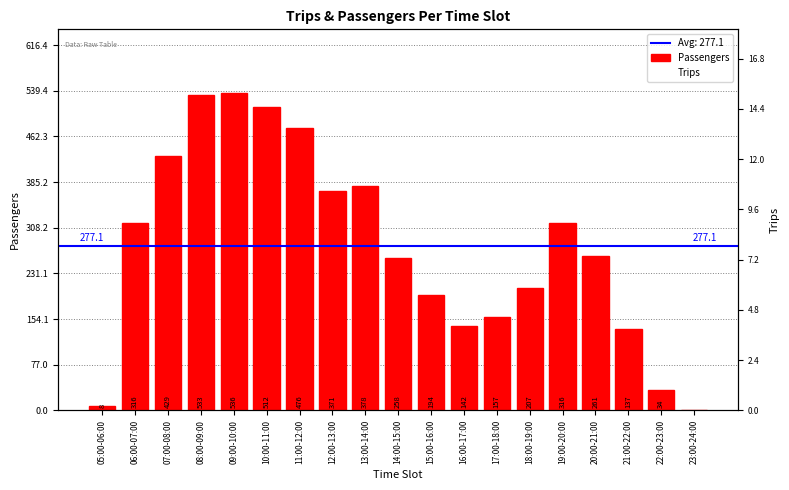

What is the total value across all series at 21:00-22:00?

140